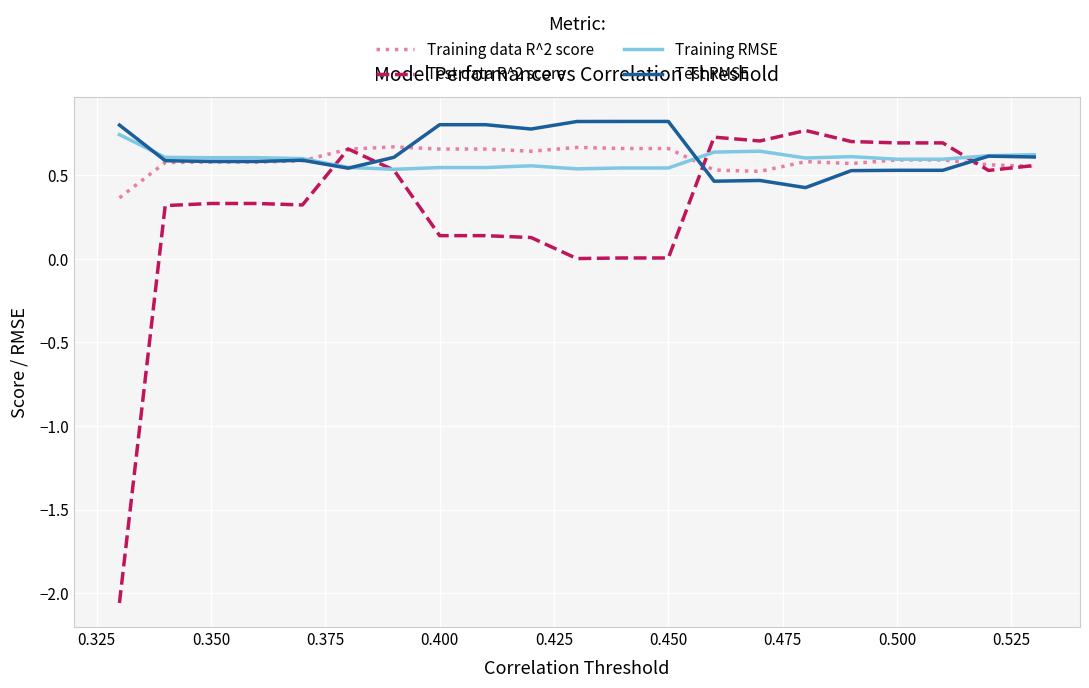

True or false: Training data R^2 score and Test data R^2 score intersect in this chart.

True